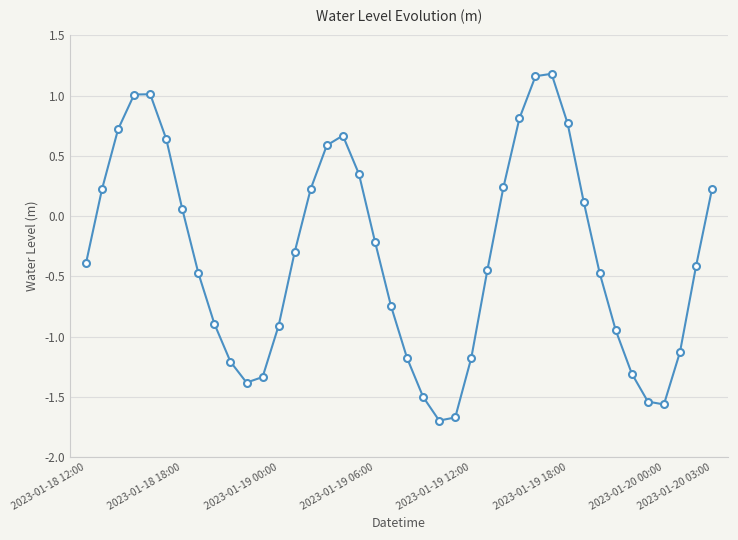

What is the value of the 14th point from the left?

-0.3